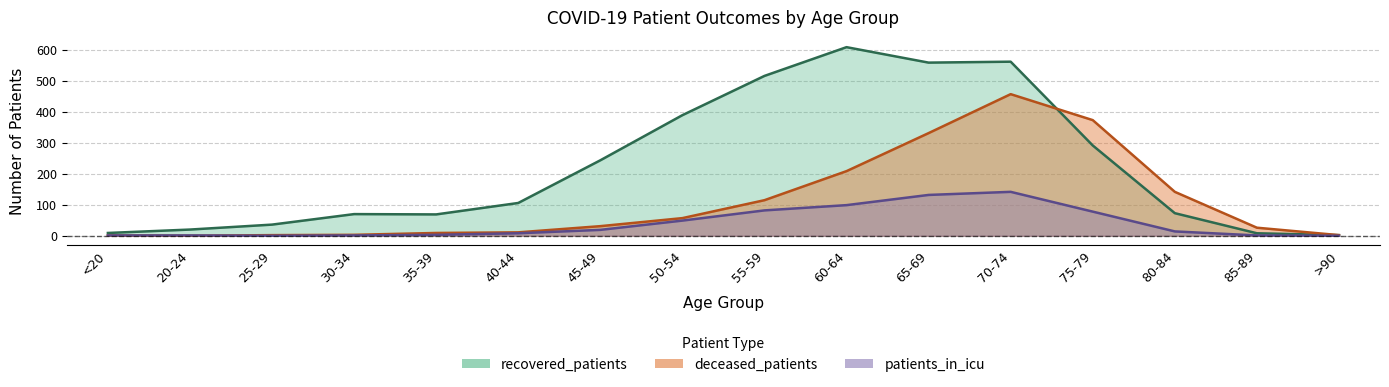

How many positive values does the deceased_patients series have?

15